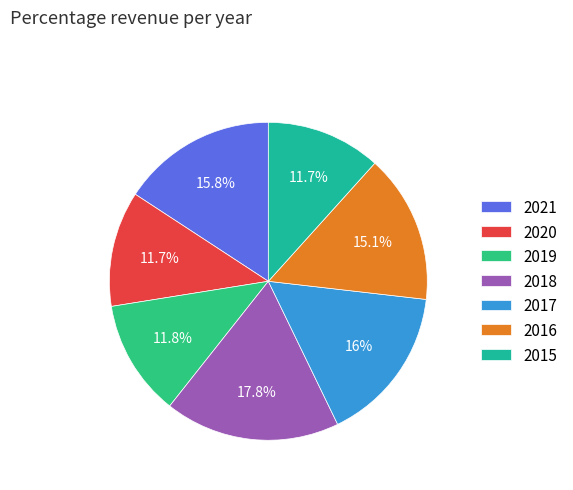

Does any single category account for the majority?

No